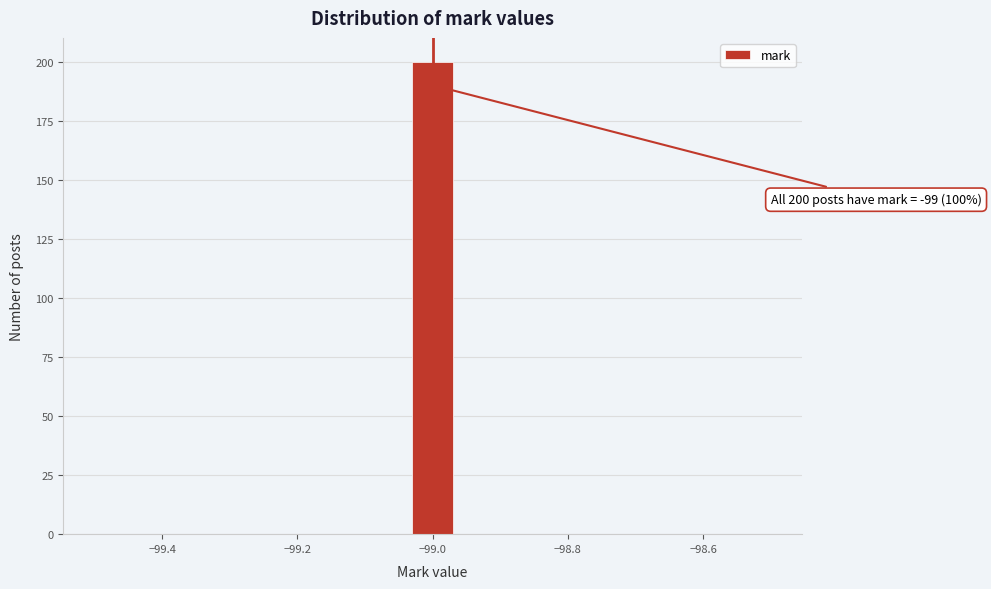

Around what value on the x-axis is the tallest bar? Give the approximate position of its centre, as read against the axis.

-99.00